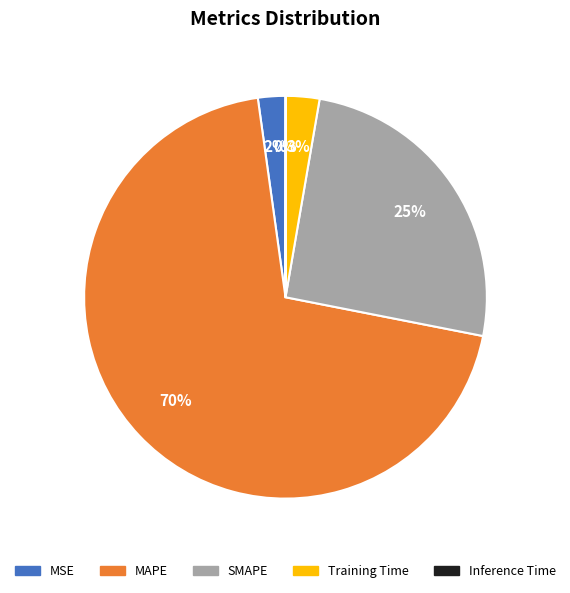

Is it true that MSE is 11% of the pie?

False